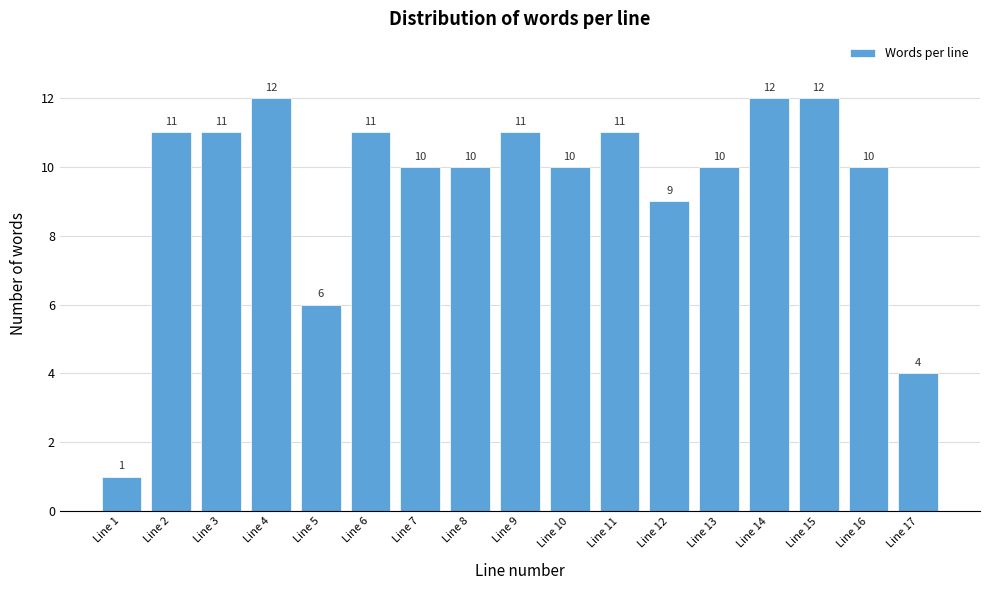

Reading right to left, list all the values displayed in this chart.

Line 17=4	Line 16=10	Line 15=12	Line 14=12	Line 13=10	Line 12=9	Line 11=11	Line 10=10	Line 9=11	Line 8=10	Line 7=10	Line 6=11	Line 5=6	Line 4=12	Line 3=11	Line 2=11	Line 1=1